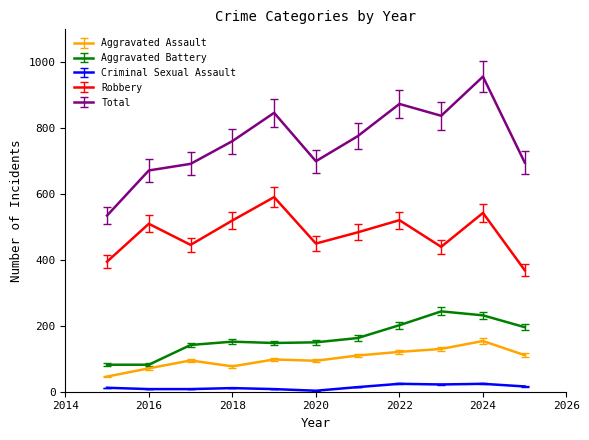

In Total, how many points are higher than both neighbors (excluding endpoints)?

3